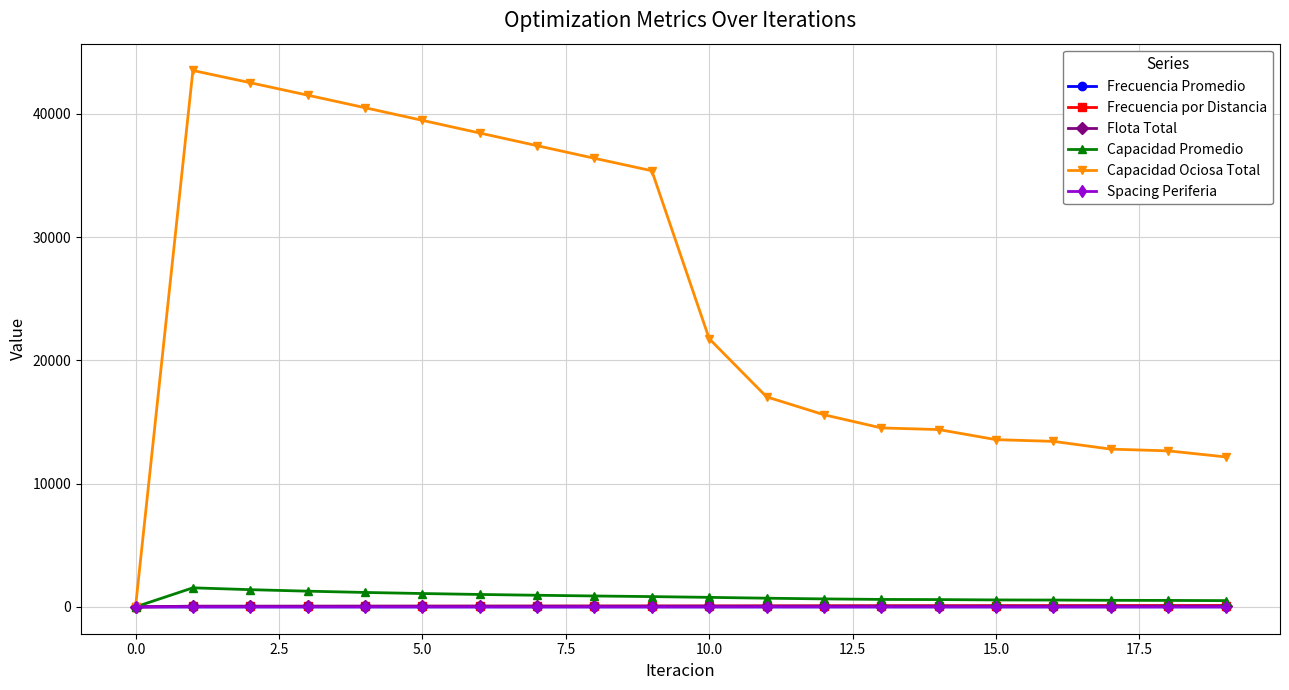

Which series has the largest total across all categories?

Capacidad Ociosa Total